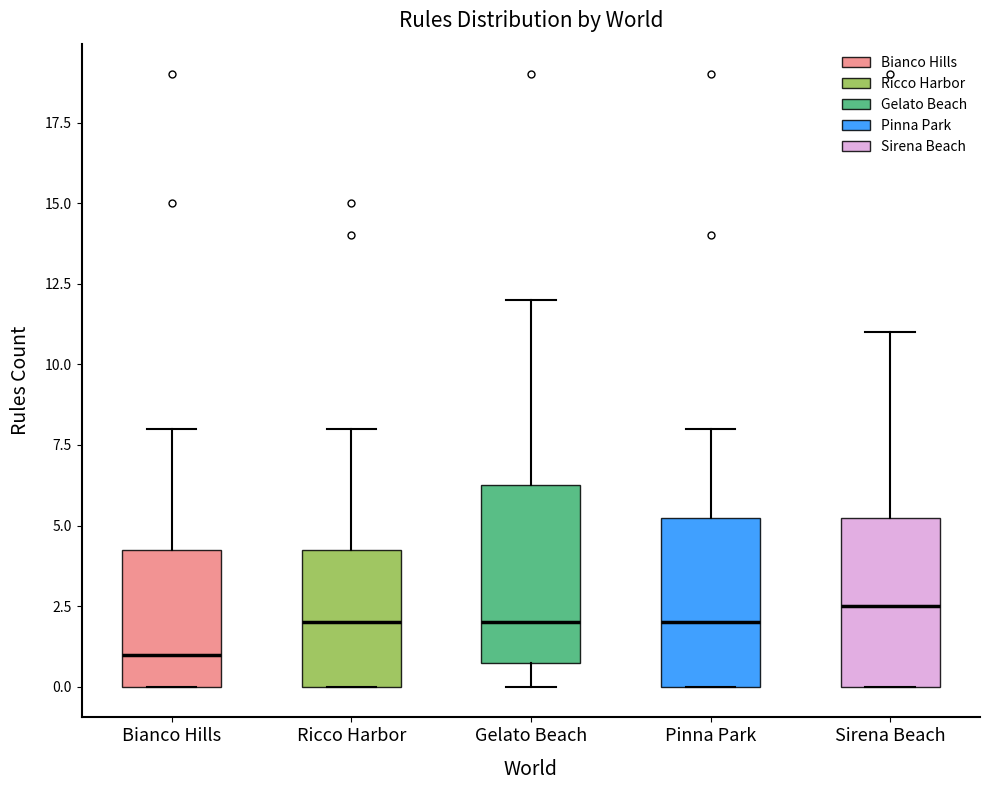

Reading left to right, transcribe this box plot: for each box, give where its median line is, the range the box spans, and where its two whiskers end, as read against the y-axis. The values are not printed on the chart, so give them approximately, as read against the axis.

Bianco Hills: median 1.0, box 0.0 to 4.5, whiskers 0.0 to 8.0
Ricco Harbor: median 2.0, box 0.0 to 4.5, whiskers 0.0 to 8.0
Gelato Beach: median 2.0, box 1.0 to 6.5, whiskers 0.0 to 12.0
Pinna Park: median 2.0, box 0.0 to 5.5, whiskers 0.0 to 8.0
Sirena Beach: median 2.5, box 0.0 to 5.5, whiskers 0.0 to 11.0